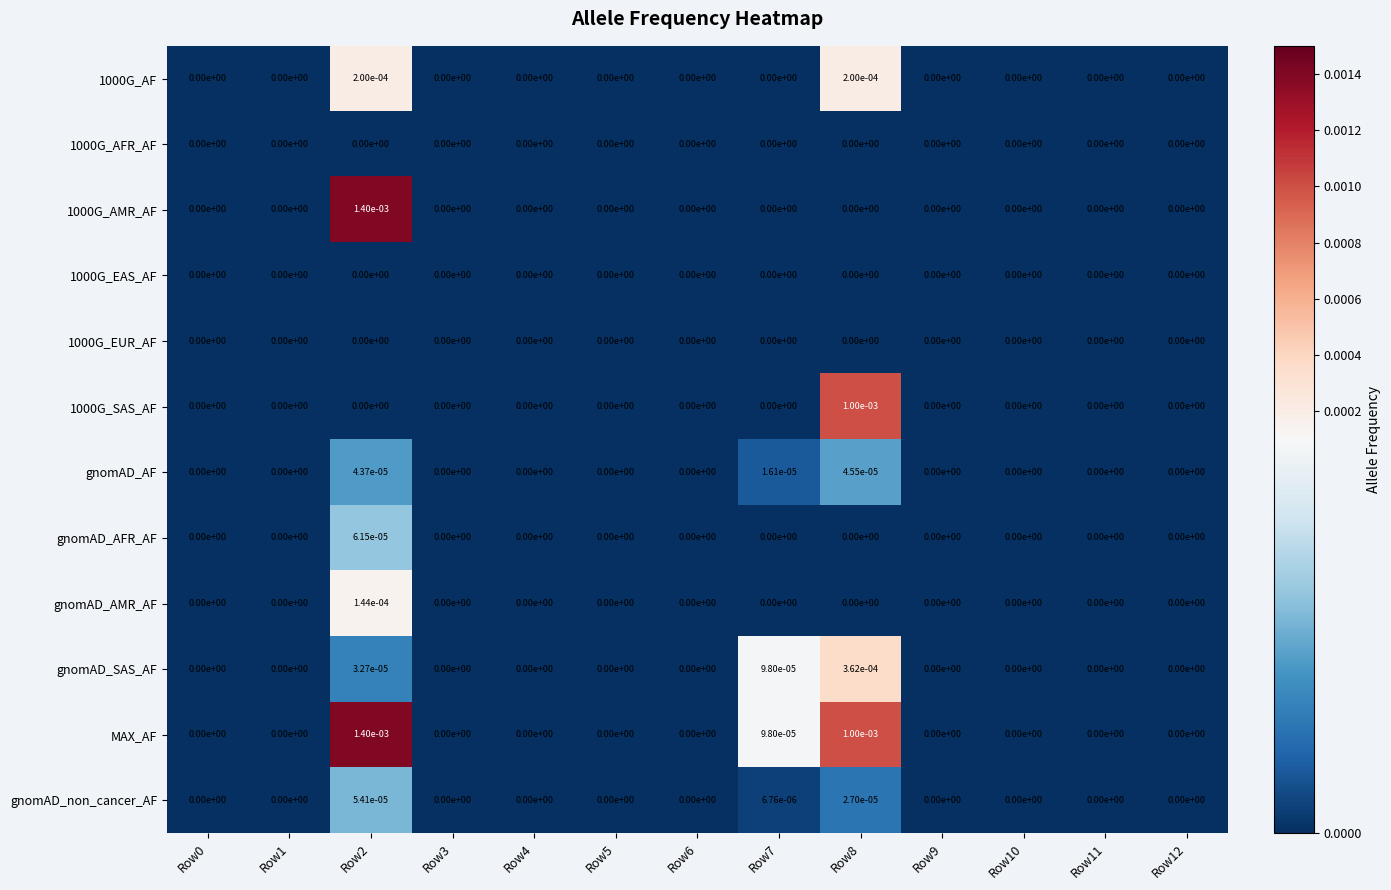

How many data points does each series have?

13